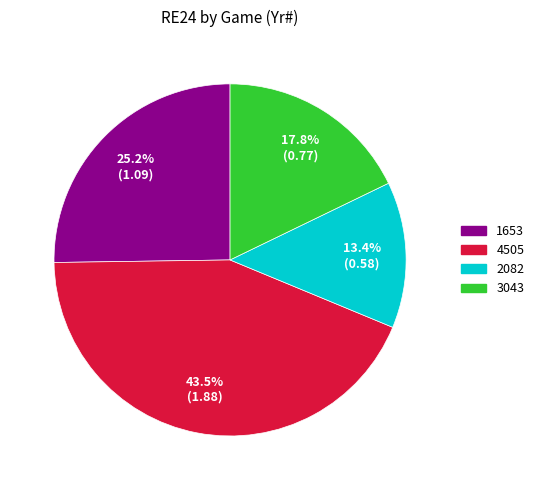

To the nearest percent, what percentage of the pie is 3043?

18%